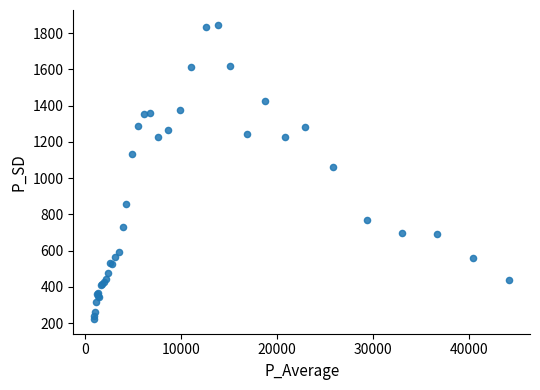

What Y value in the scatter plot is closest to 1034?

1061.3